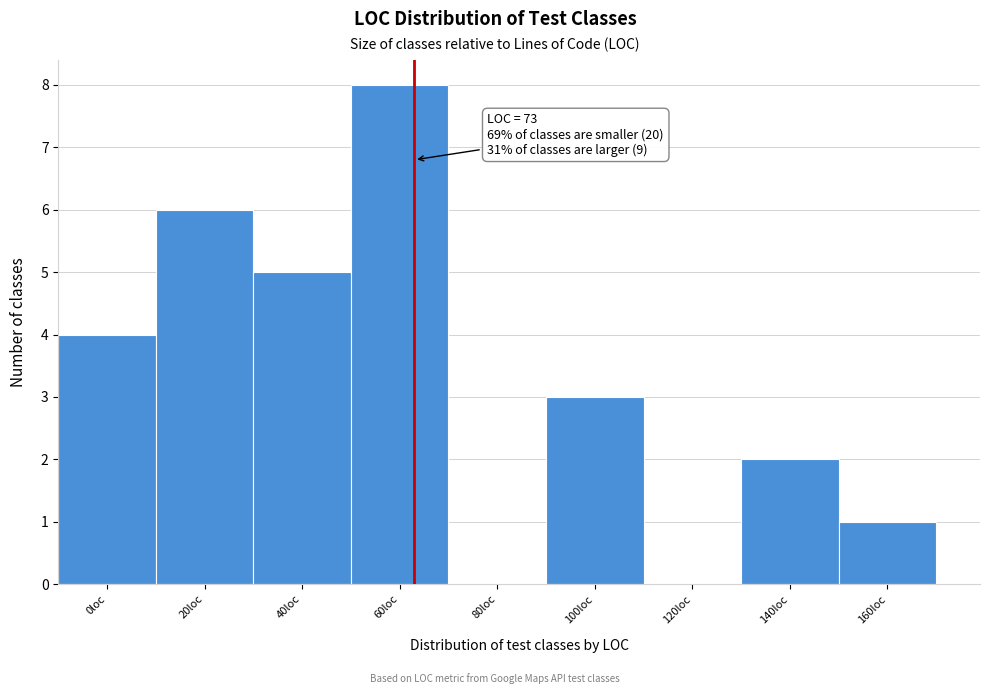

Reading right to left, list all the values displayed in this chart.

160loc=1	140loc=2	120loc=0	100loc=3	80loc=0	60loc=8	40loc=5	20loc=6	0loc=4